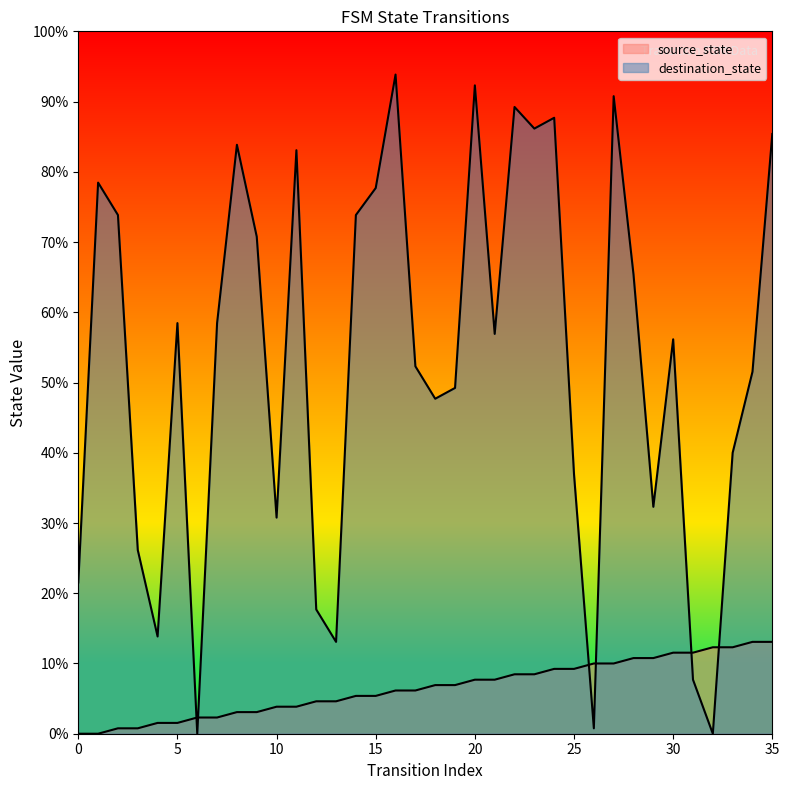

Reading right to left, extract all data points from this chart.

source_state: 35=17	34=17	33=16	32=16	31=15	30=15	29=14	28=14	27=13	26=13	25=12	24=12	23=11	22=11	21=10	20=10	19=9	18=9	17=8	16=8	15=7	14=7	13=6	12=6	11=5	10=5	9=4	8=4	7=3	6=3	5=2	4=2	3=1	2=1	1=0	0=0
destination_state: 35=111	34=67	33=52	32=0	31=10	30=73	29=42	28=85	27=118	26=1	25=48	24=114	23=112	22=116	21=74	20=120	19=64	18=62	17=68	16=122	15=101	14=96	13=17	12=23	11=108	10=40	9=92	8=109	7=76	6=0	5=76	4=18	3=34	2=96	1=102	0=28